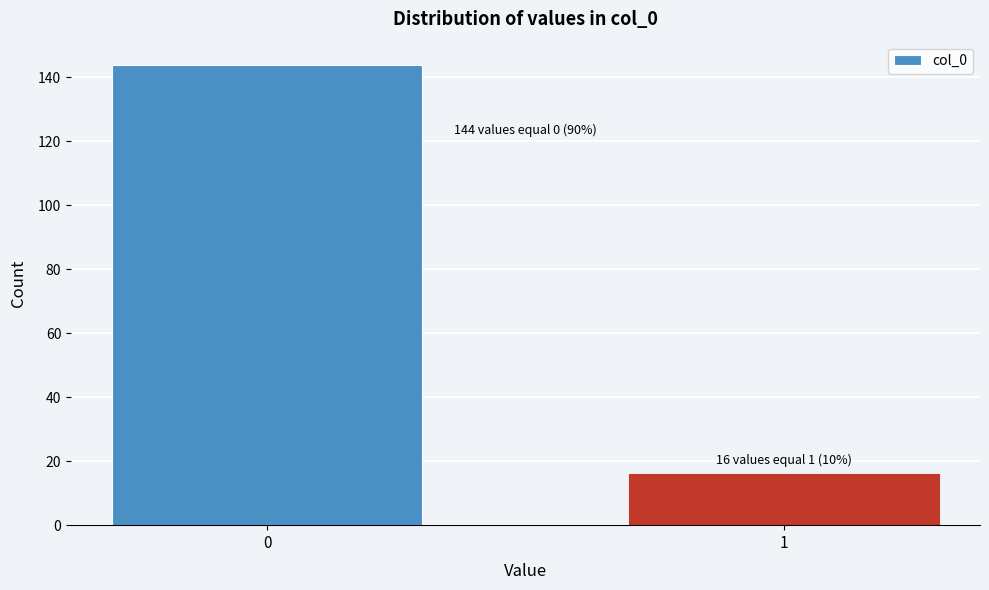

Reading left to right, what are all the values shown in this chart?

0=144	1=16